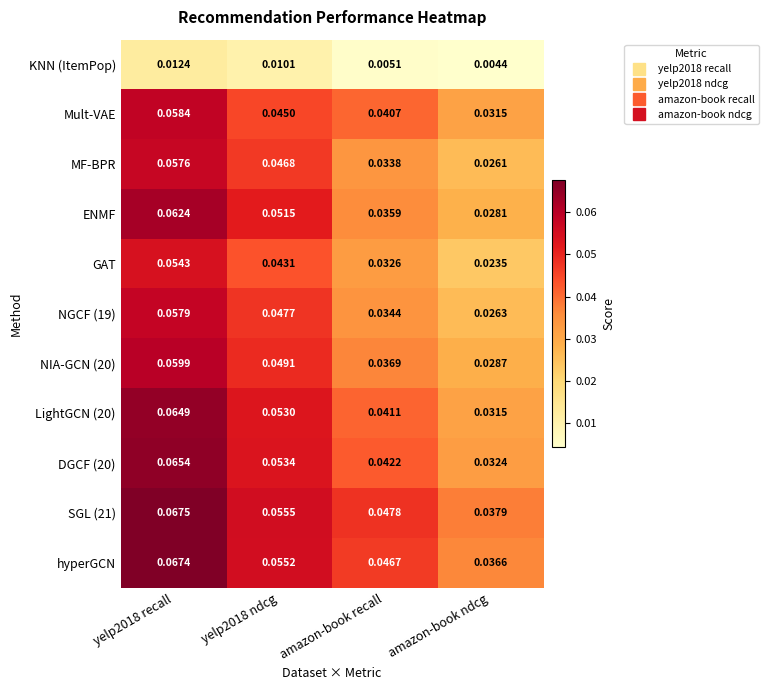

Between yelp2018 ndcg and amazon-book ndcg, which series saw the biggest shift?

ENMF